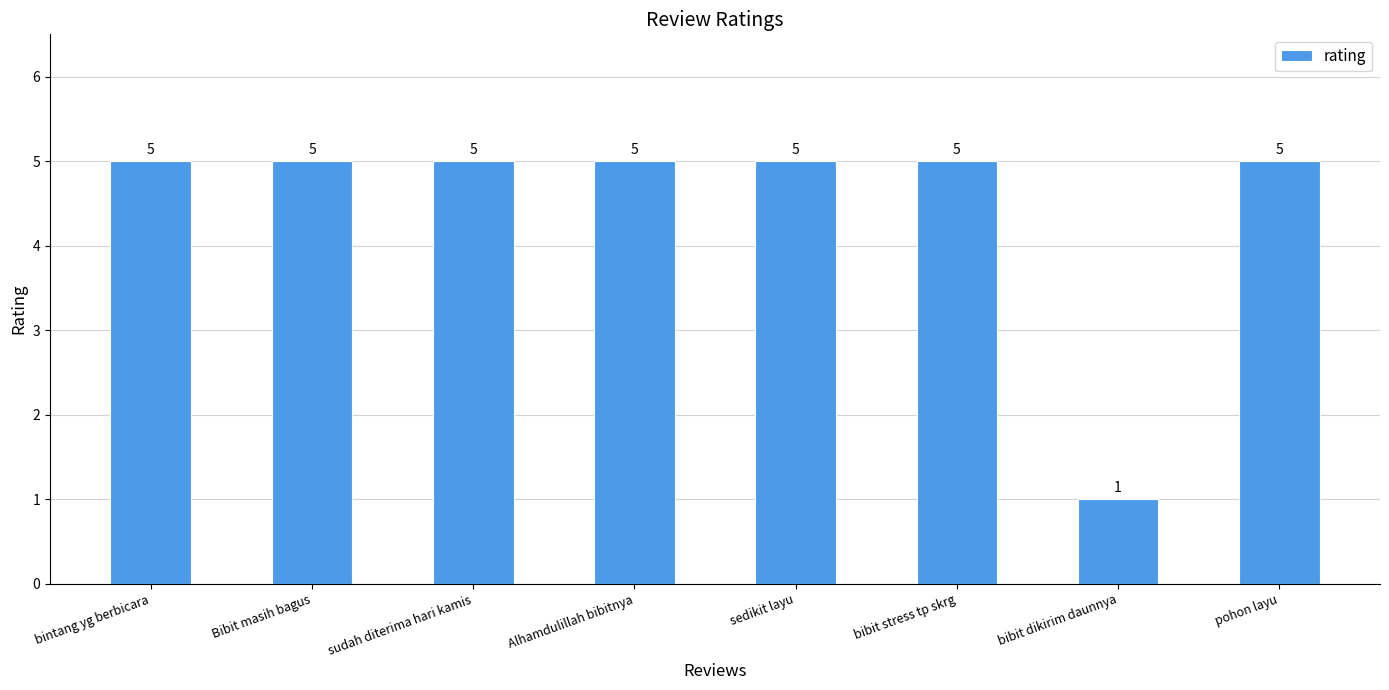

What is the label of the 3rd bar from the right?

bibit stress tp skrg